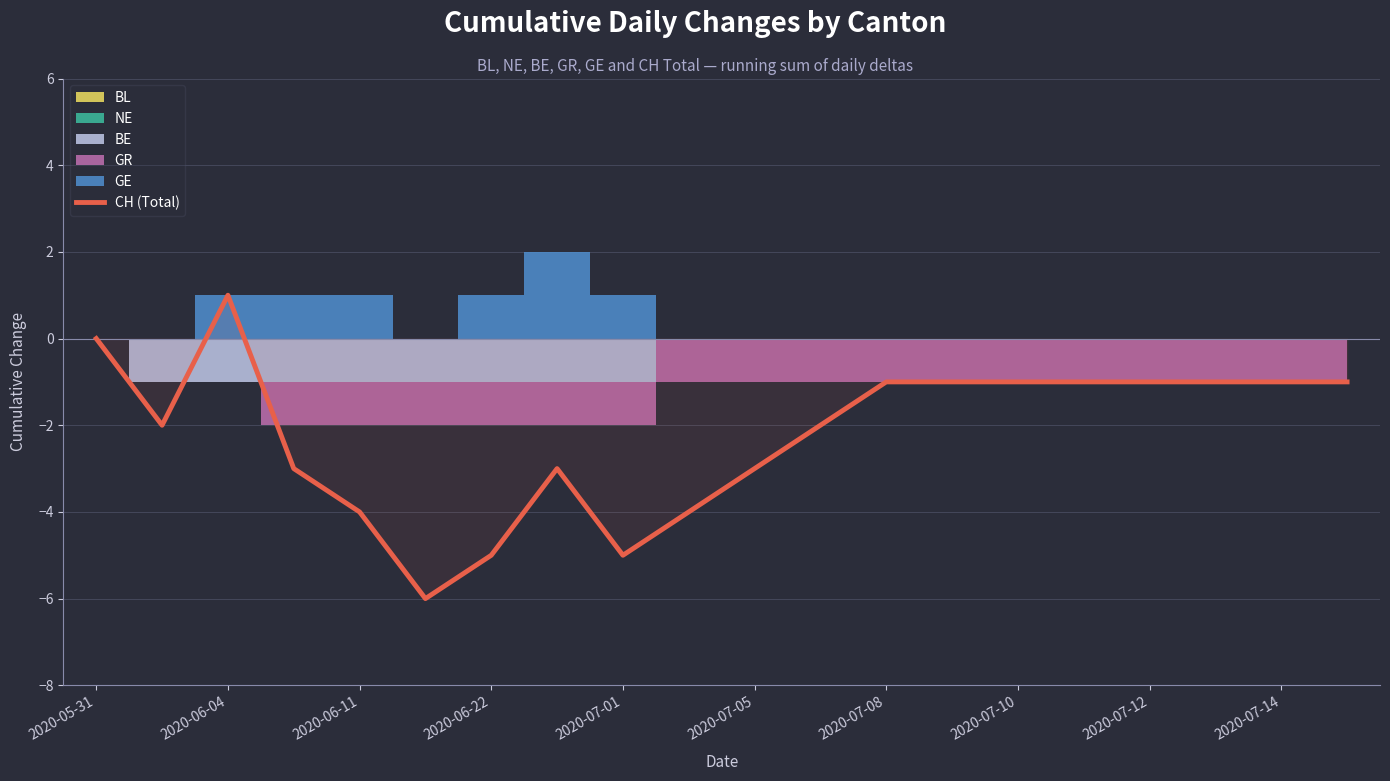

The CH (Total) series shows -1 at 2020-07-08. True or false?

True